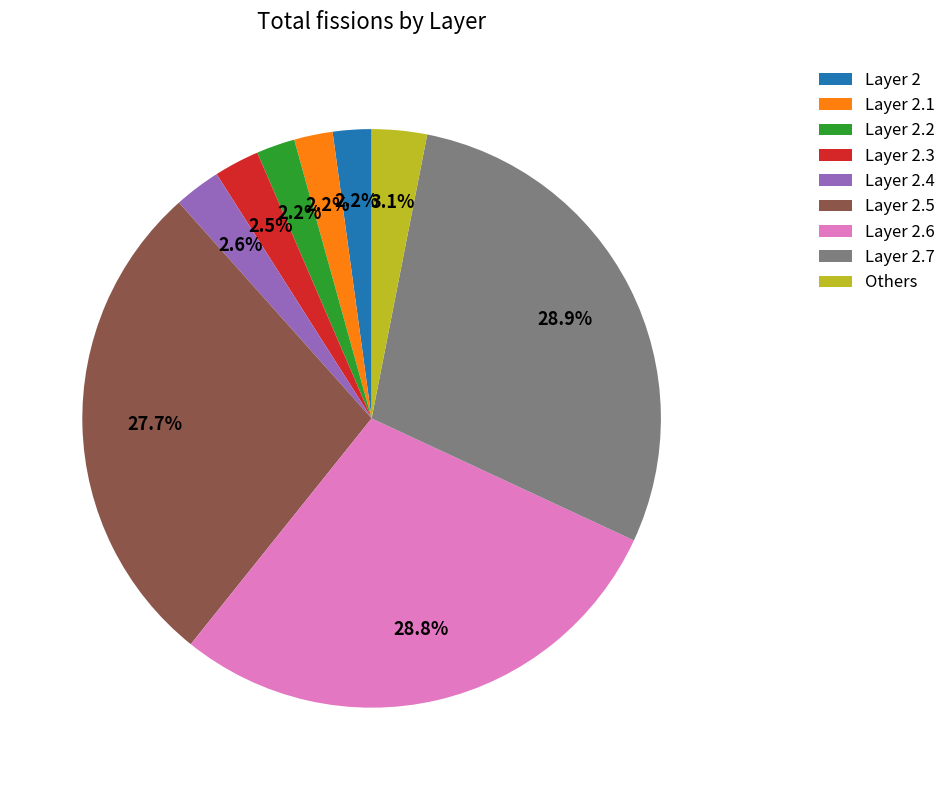

Is the sum of Layer 2.4 and Layer 2.1 greater than half?

No